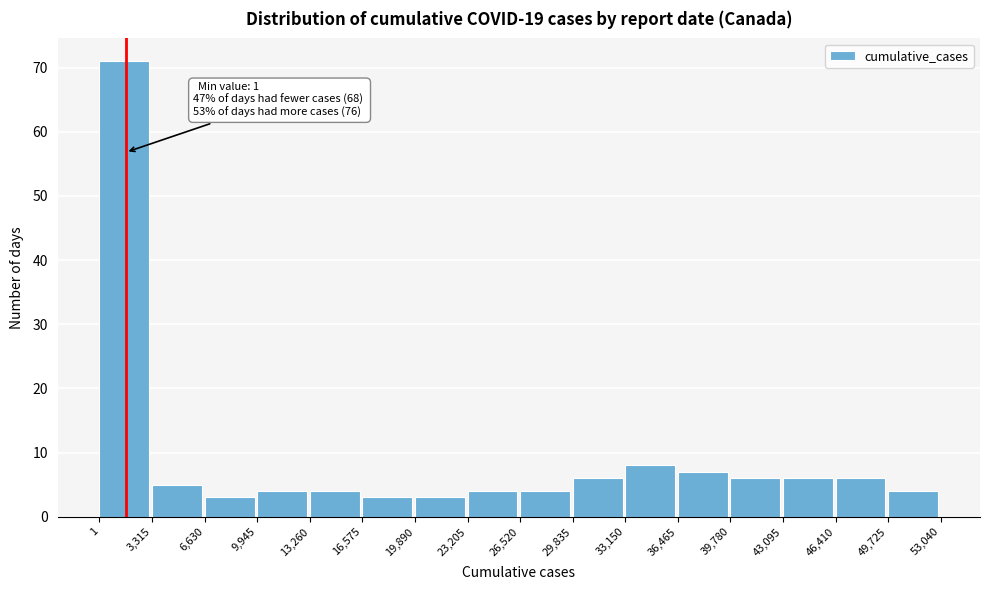

Which range on the x-axis has the tallest bar?

1 to 3,315